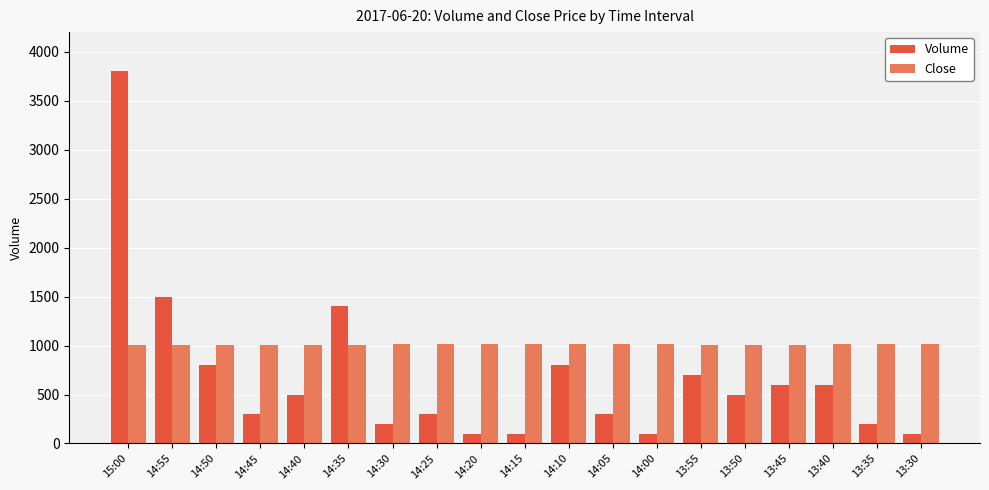

List the series in order of their overall mean, highest first.

Close, Volume